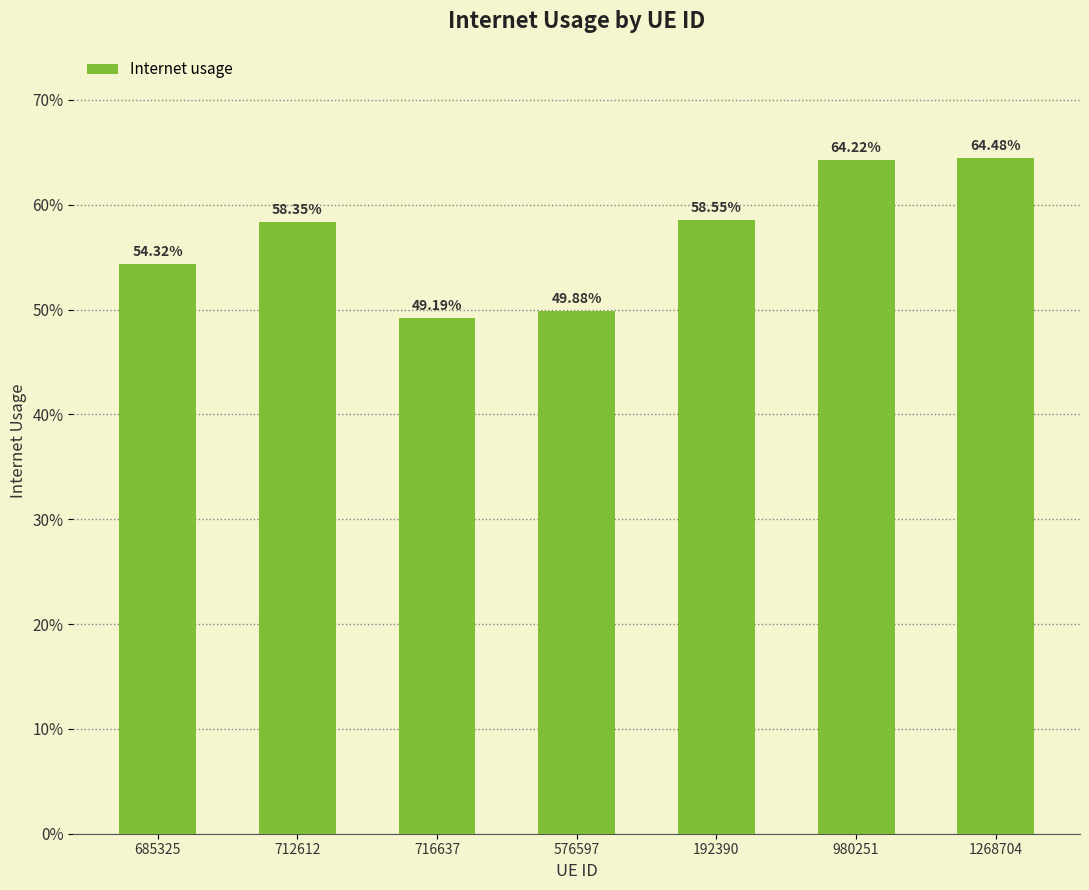

What is the difference between the maximum and minimum values?

0.2